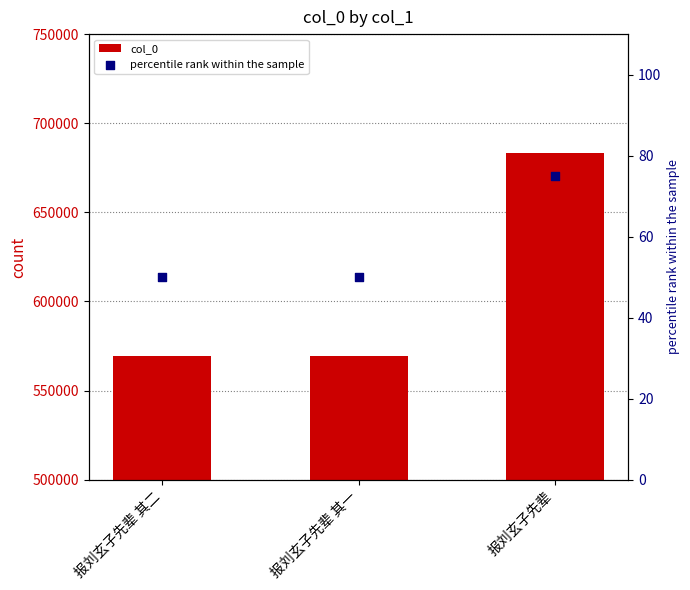

Which series contains the lowest Y value?

percentile rank within the sample